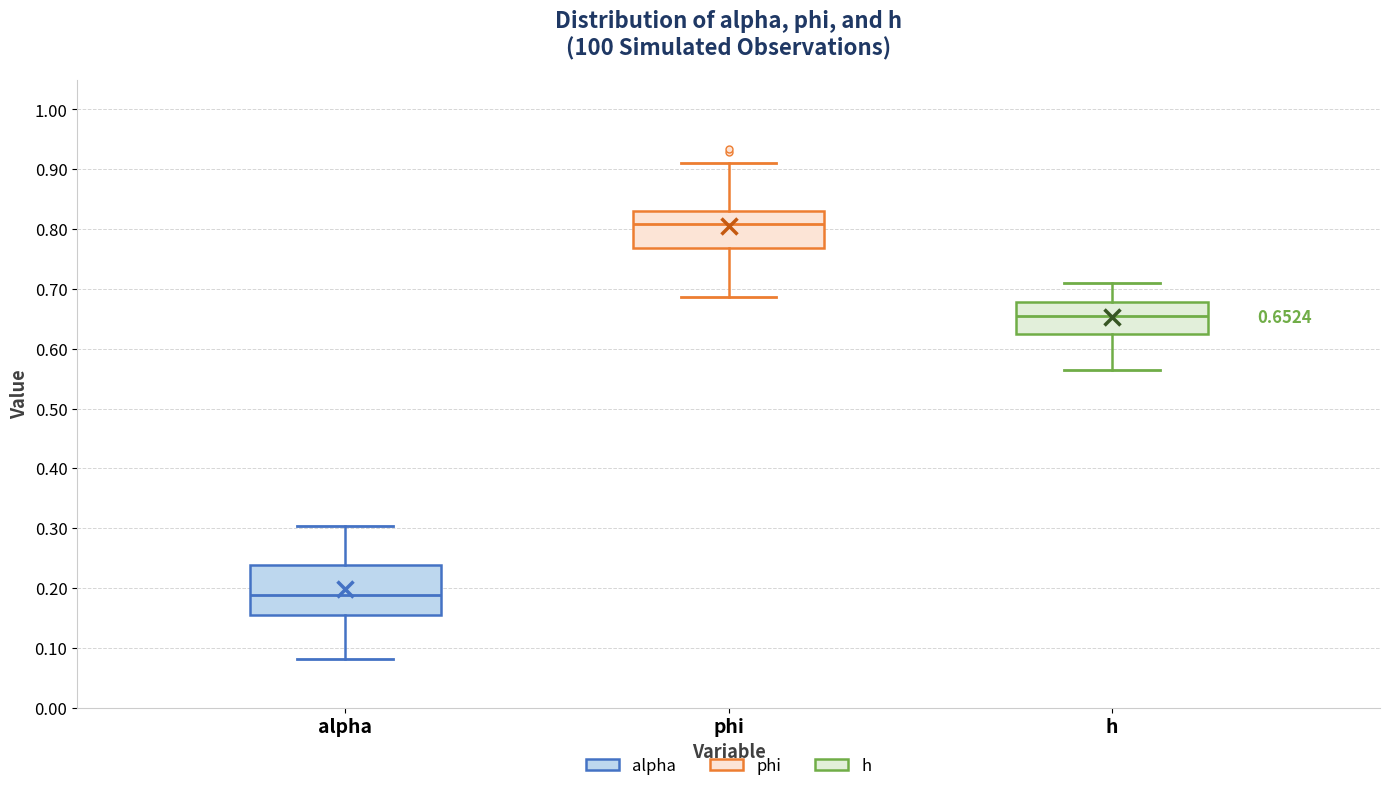

Which box is the tallest, from its lower edge to its upper edge?

alpha